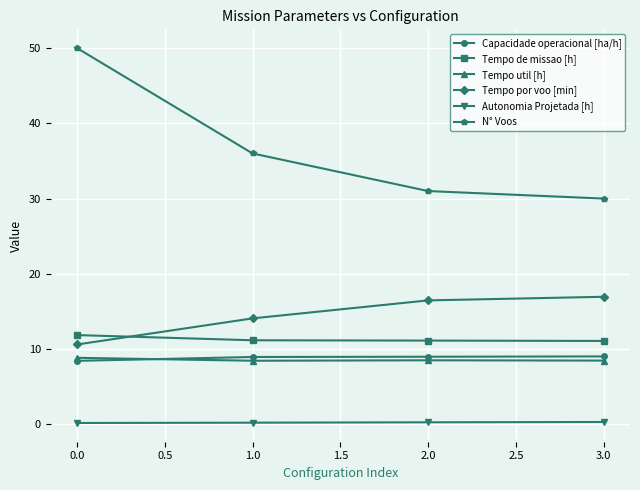

True or false: Tempo por voo [min] and Capacidade operacional [ha/h] cross at least once.

False